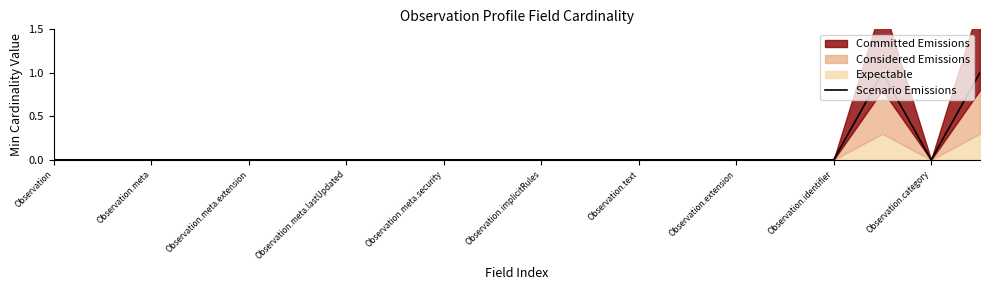

Reading left to right, what are all the values shown in this chart?

0	0	0	0	0	0	0	0	0	0	0	0	0	0	0	0	0	1	0	1